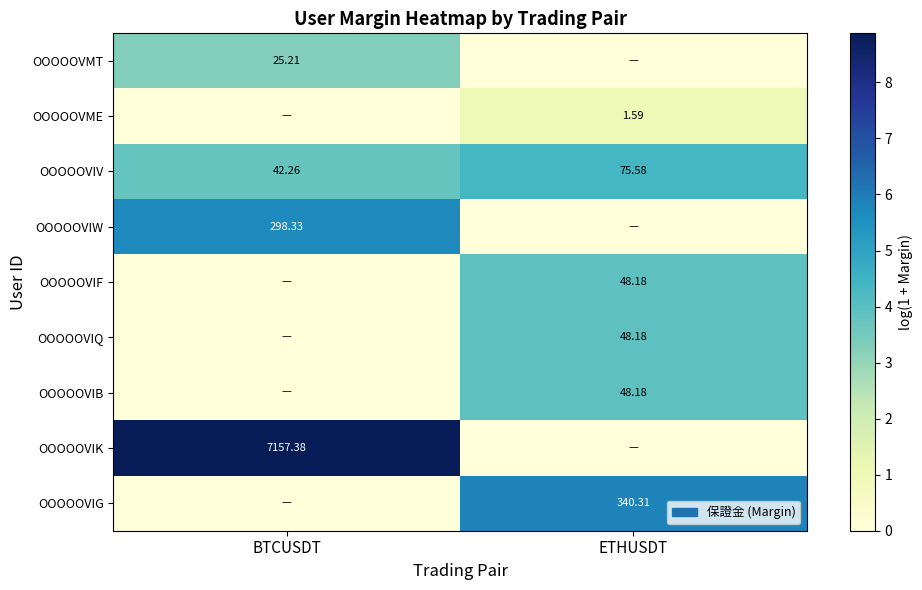

Which category has the highest value in the OOOOOVIV series?

ETHUSDT